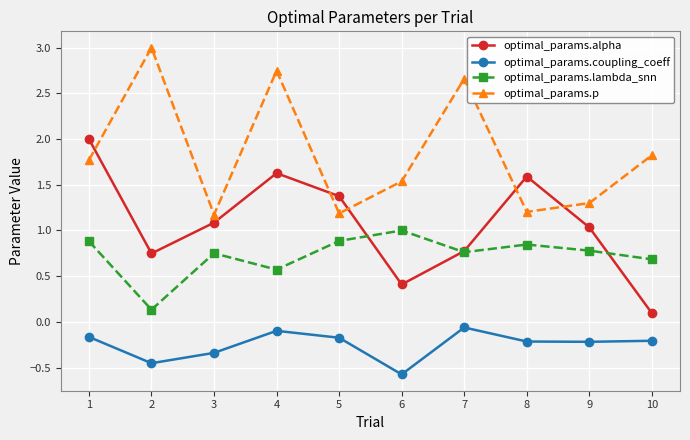

True or false: optimal_params.coupling_coeff and optimal_params.lambda_snn intersect in this chart.

False